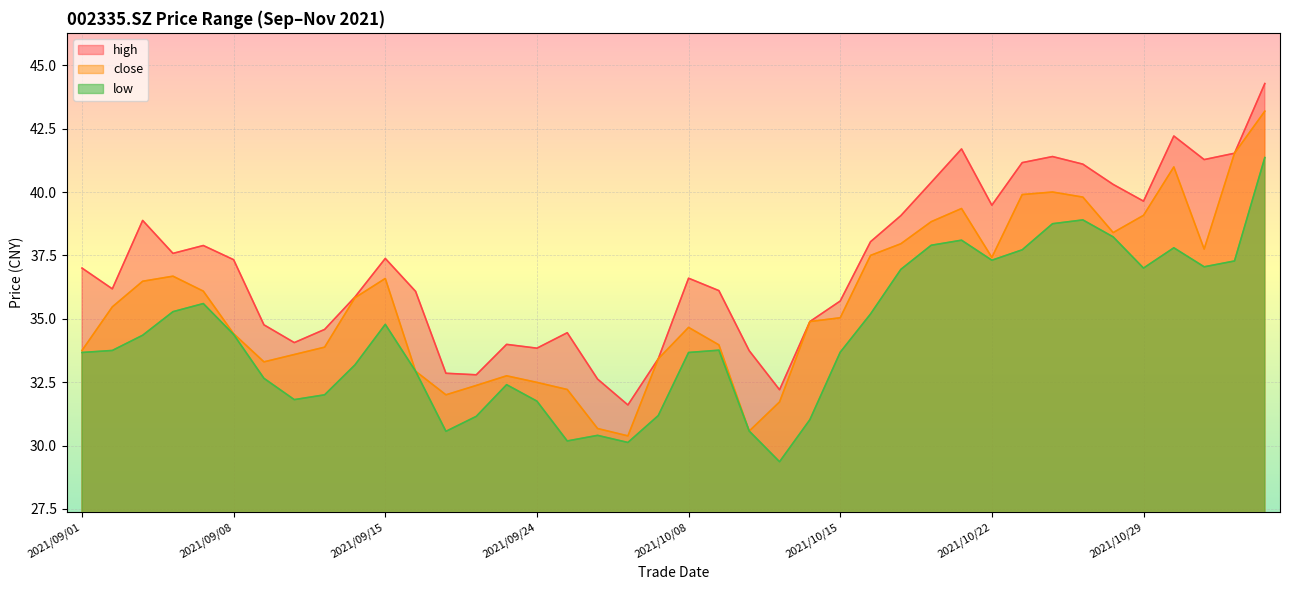

Which series changed the most between 2021/10/21 and 2021/11/02?

close